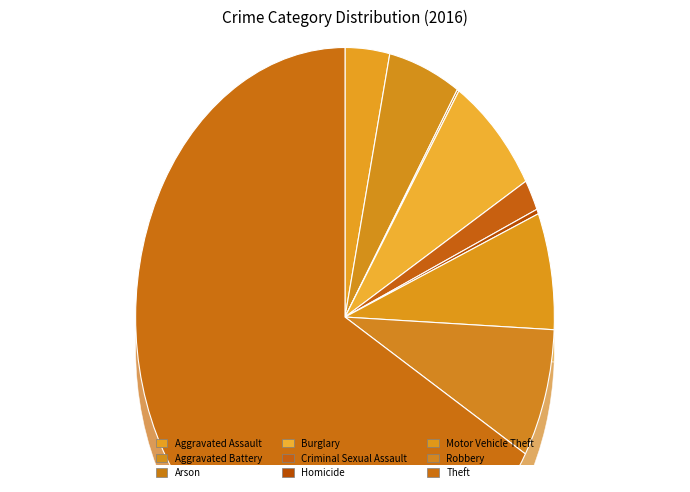

Between Robbery and Theft, which is larger?

Theft